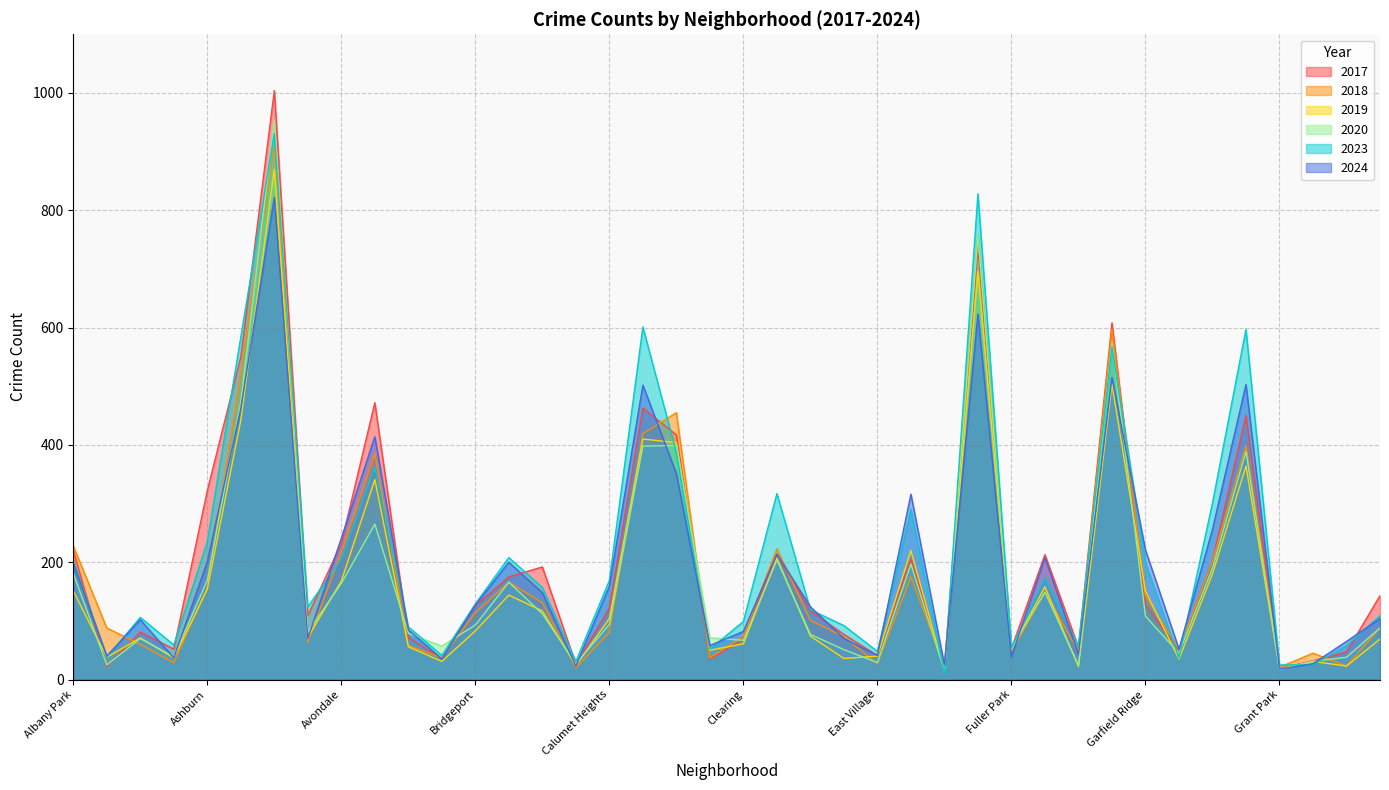

Where do 2018 and 2024 first cross each other?

Andersonville and Archer Heights